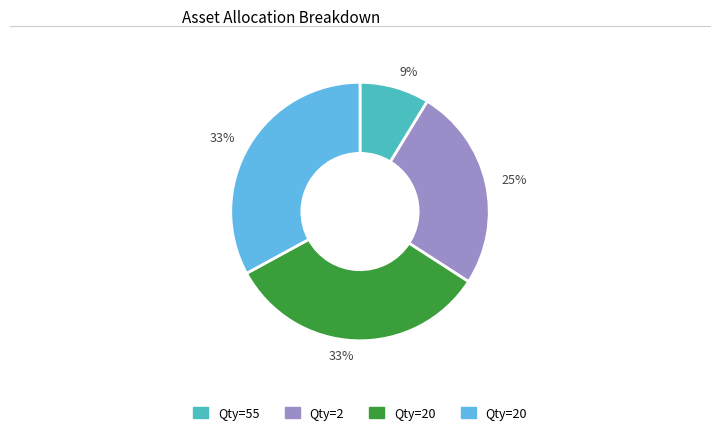

To the nearest percent, what is the average slice percentage?

25%